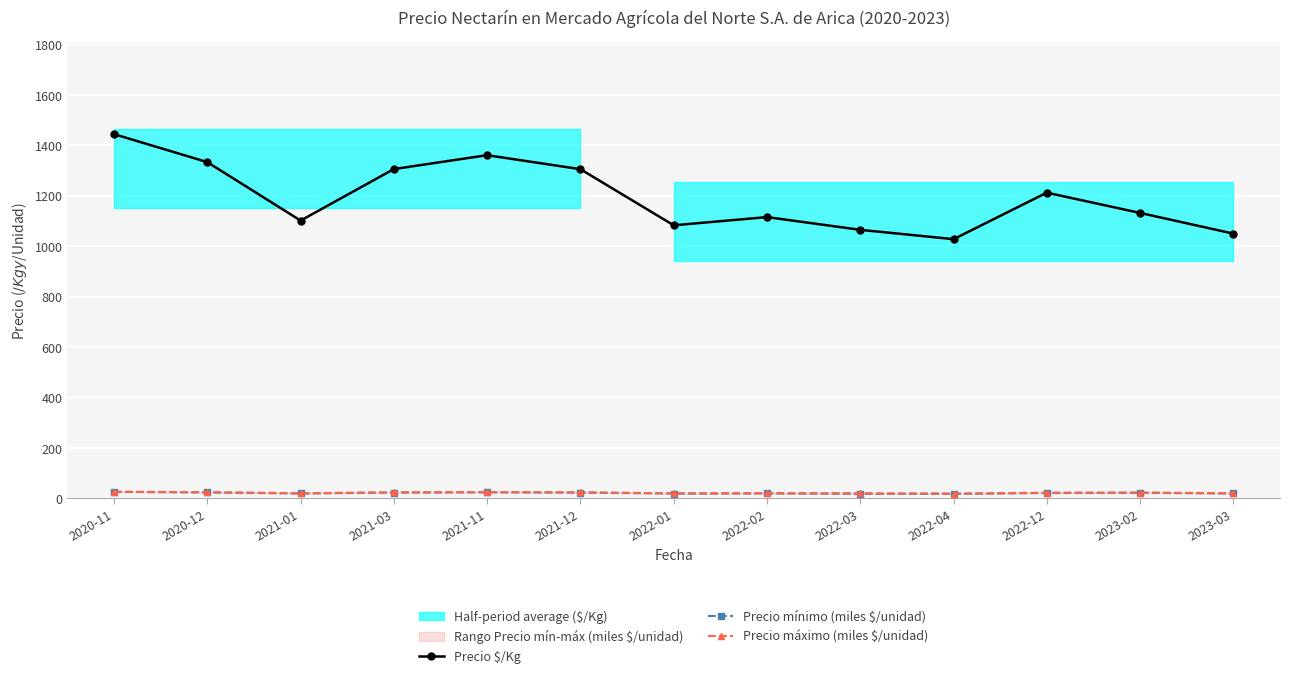

Which series has the widest spread of values?

Precio $/Kg